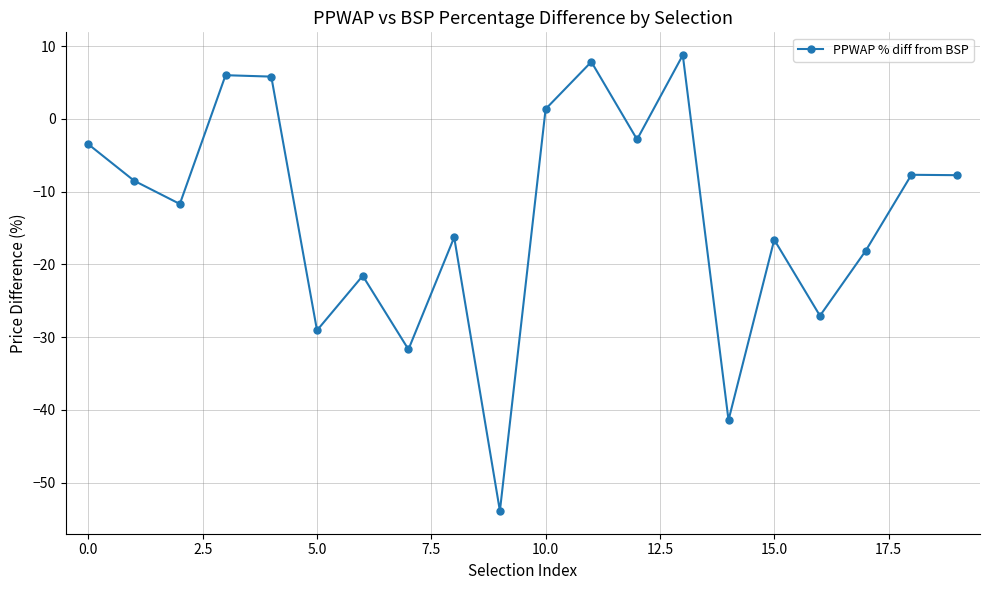

What is the difference between the maximum and second lowest values?

50.2